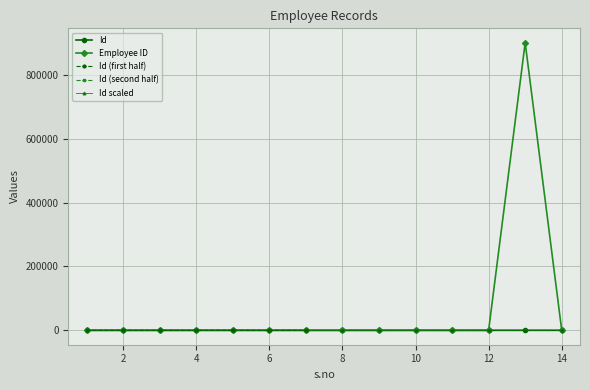

The value of Employee ID at 1 is 7. True or false?

False